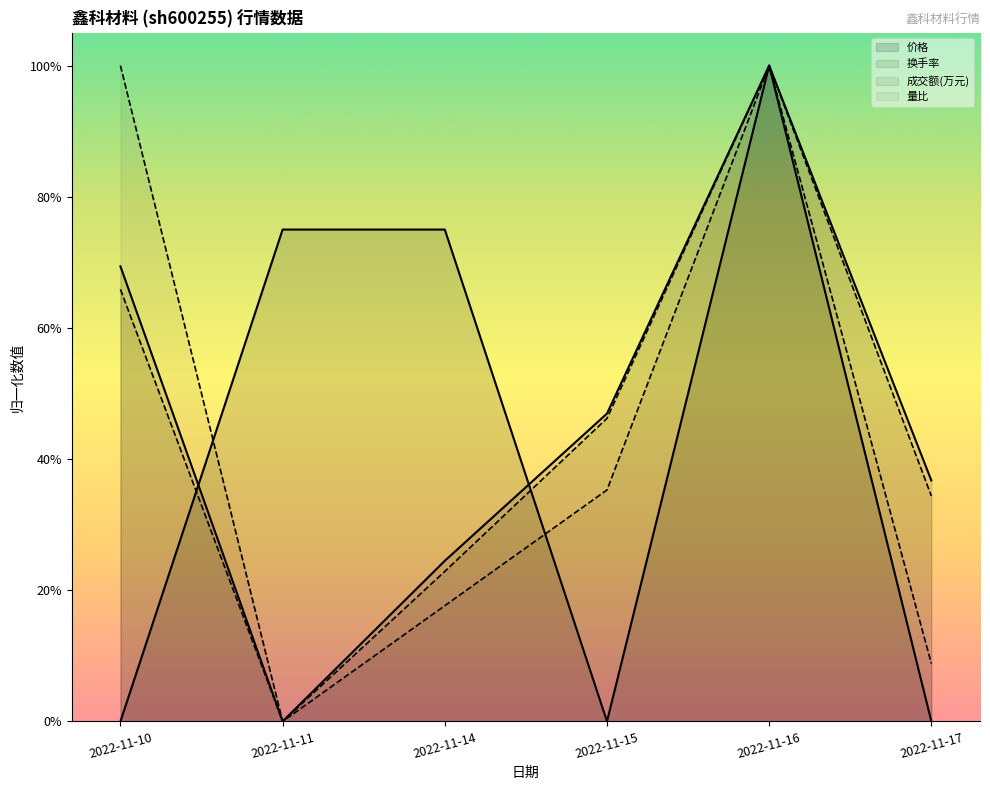

After their last crossing, which series has the higher values: 价格 or 量比?

量比